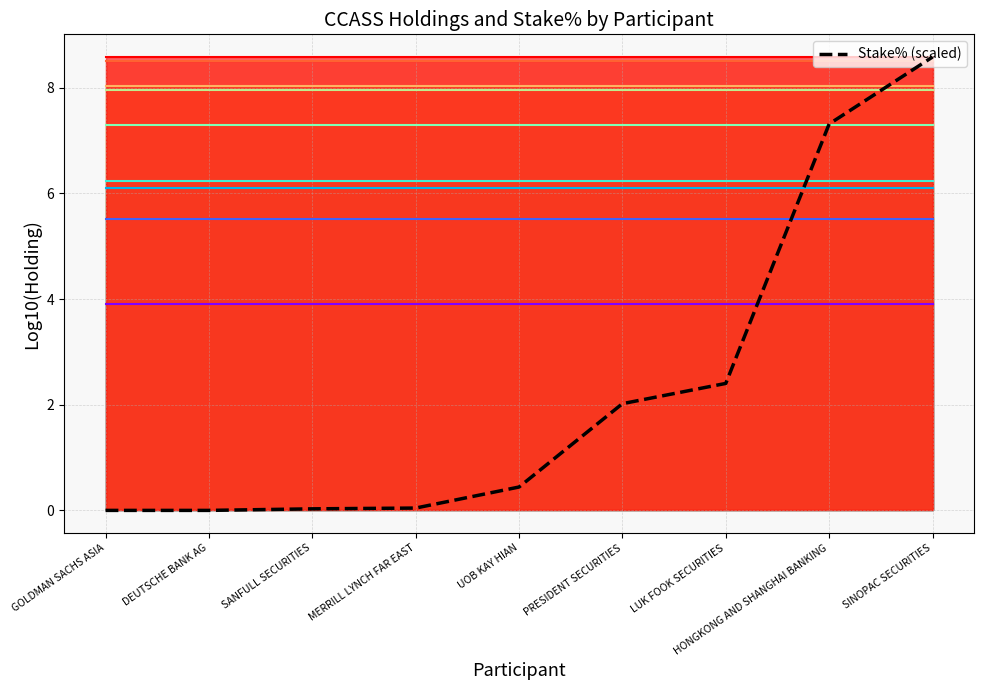

Which label corresponds to the largest value in the chart?

SINOPAC SECURITIES